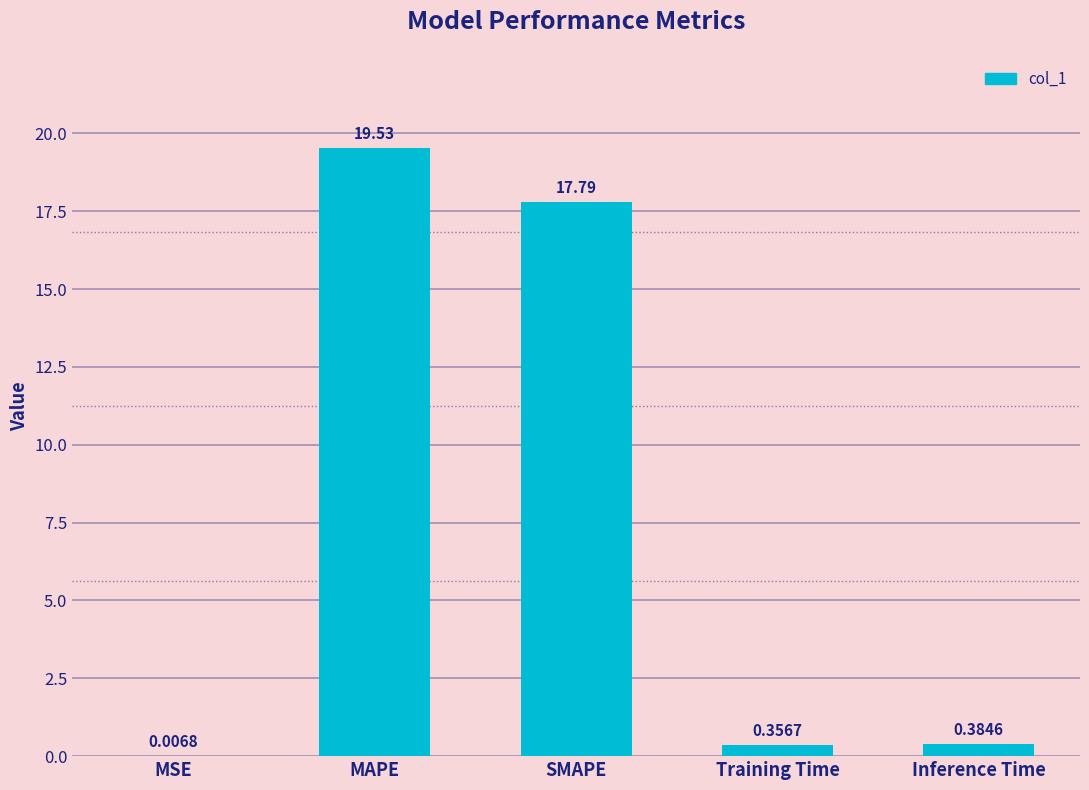

At which category does the chart reach its peak across all series?

MAPE